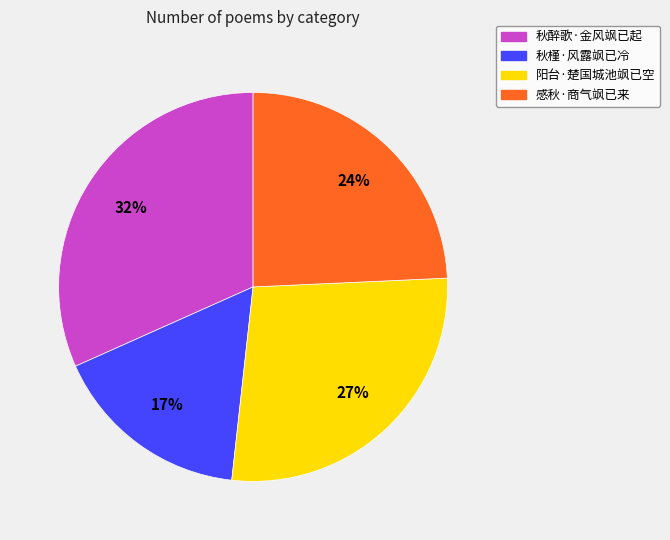

Combined, do 感秋·商气飒已来 and 秋醉歌·金风飒已起 account for over 50%?

Yes